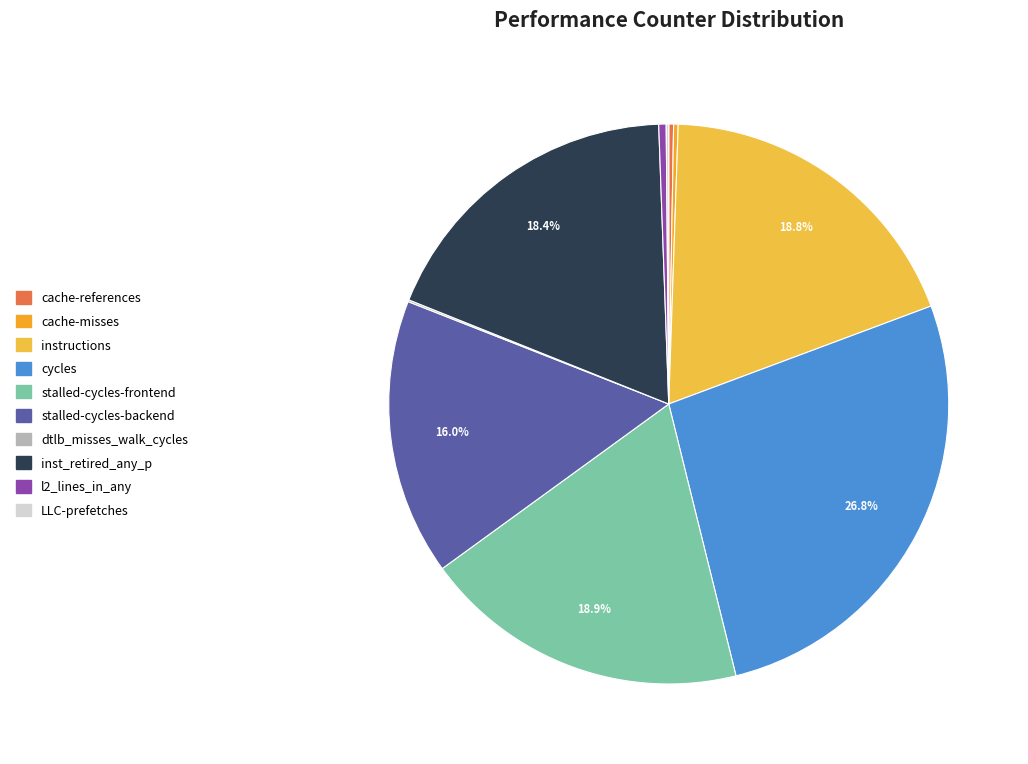

Rank the categories by value from lowest to highest.

dtlb_misses_walk_cycles, LLC-prefetches, cache-misses, cache-references, l2_lines_in_any, stalled-cycles-backend, inst_retired_any_p, instructions, stalled-cycles-frontend, cycles